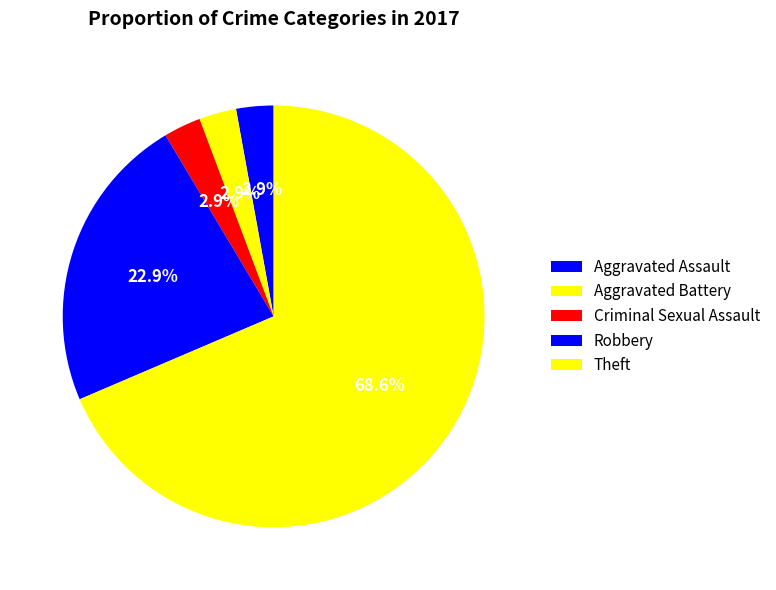

How many slices are in this pie chart?

5